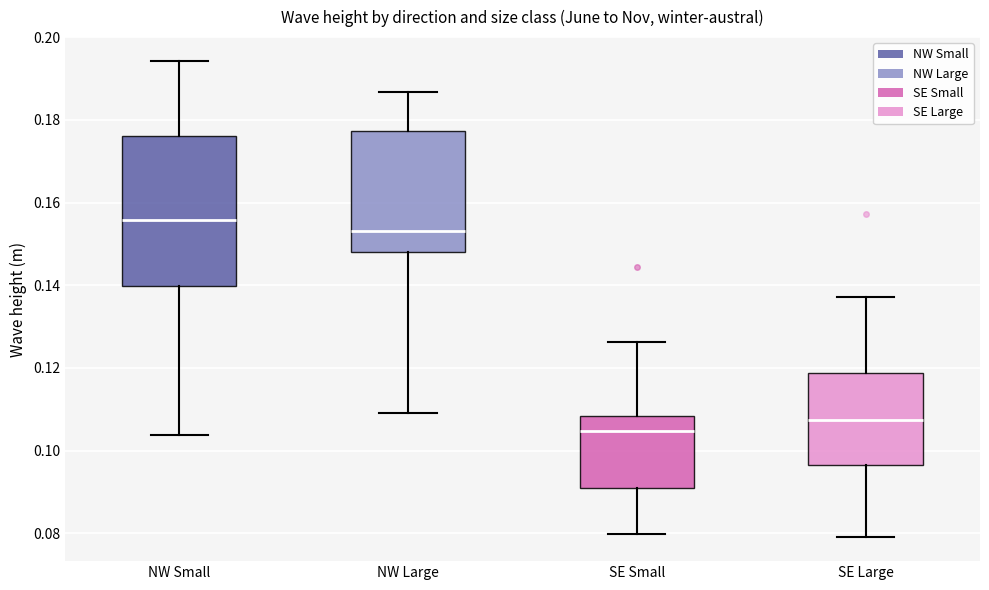

Comparing the boxes themselves (not the whiskers), which one is the tallest?

NW Small